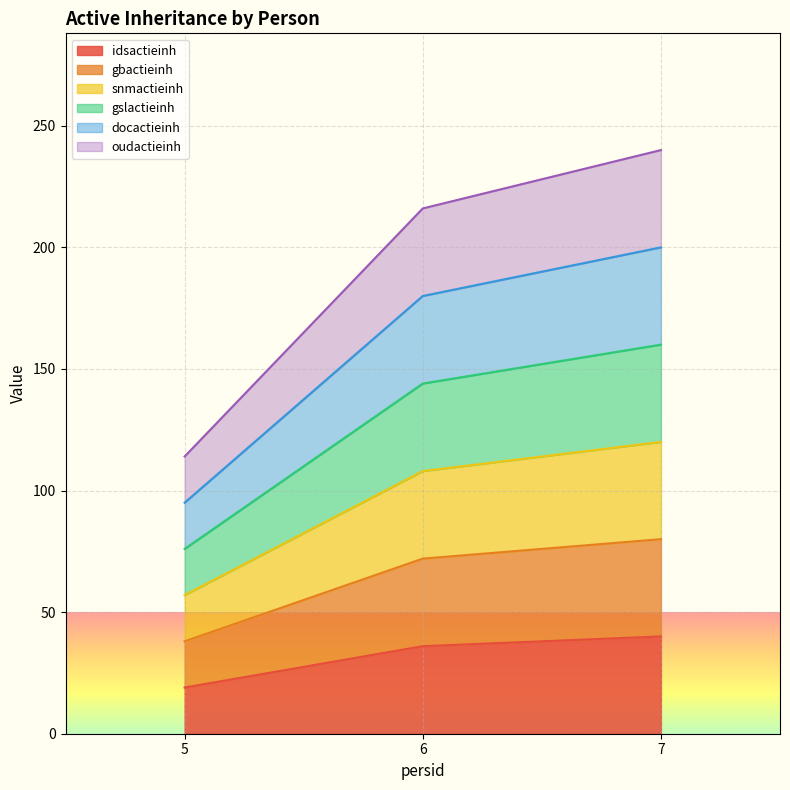

Which label corresponds to the smallest value in the chart?

5